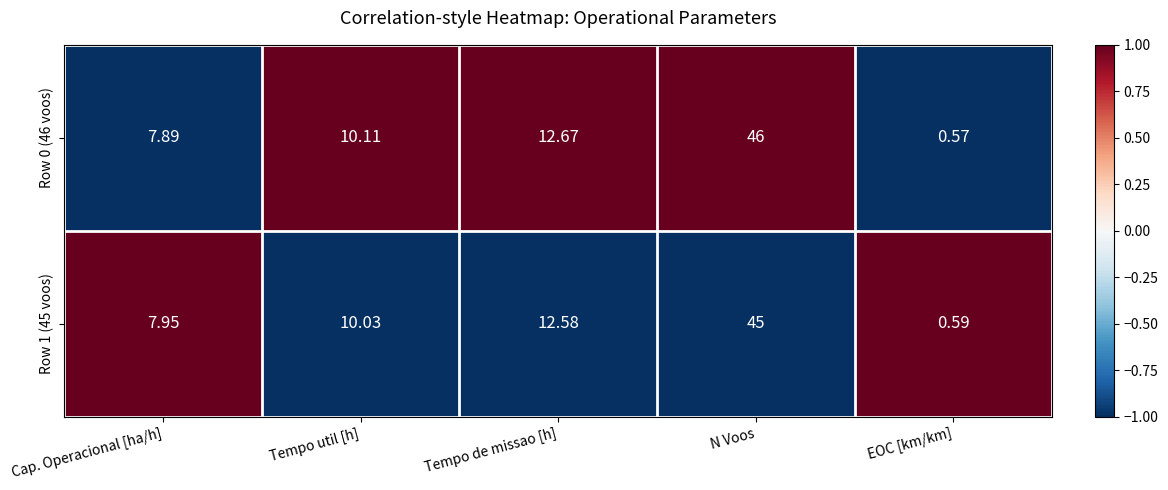

List the labels in order of Row 1 (45 voos) value, largest first.

N Voos, Tempo de missao [h], Tempo util [h], Cap. Operacional [ha/h], EOC [km/km]